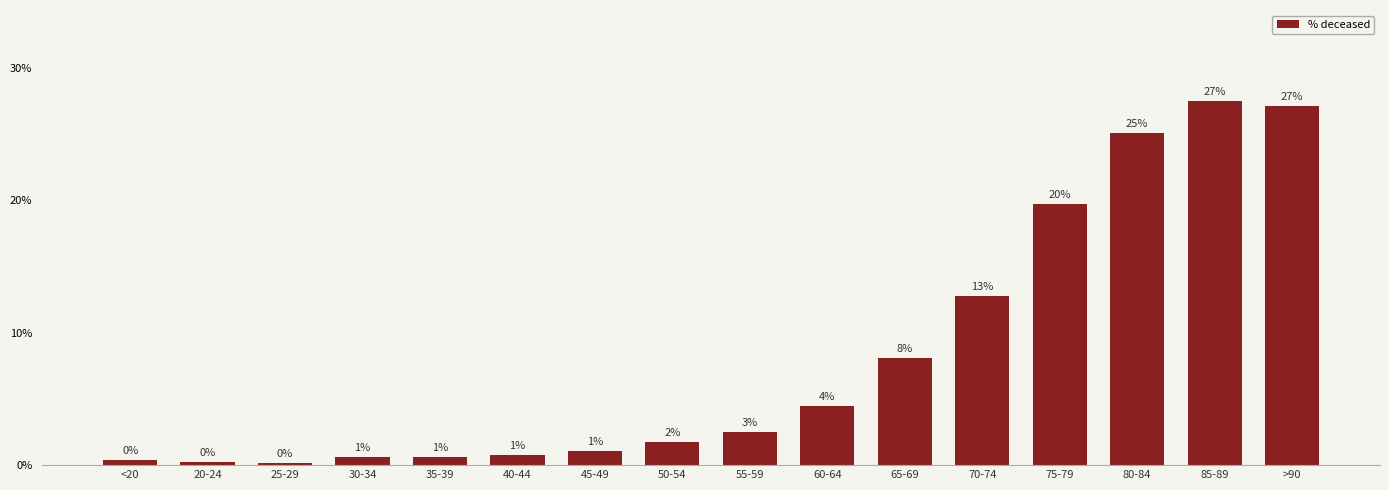

How many bars are there in total?

16